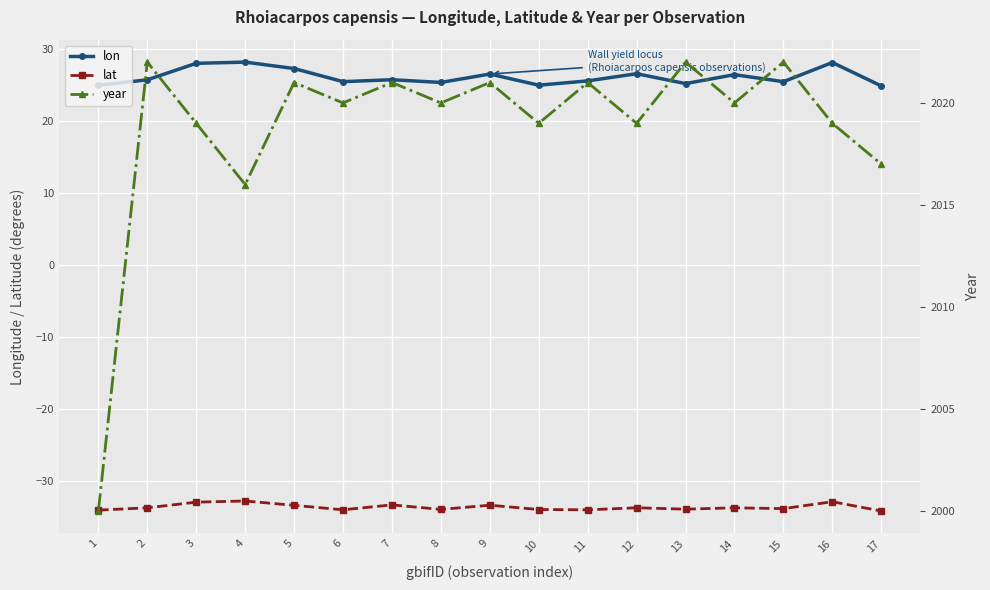

Reading left to right, transcribe all the data shown in this chart.

lon: 24.9	25.7	28.0	28.1	27.2	25.4	25.7	25.3	26.5	24.9	25.5	26.5	25.2	26.4	25.4	28.1	24.8
lat: -34.1	-33.8	-33.0	-32.8	-33.4	-34.0	-33.4	-34.0	-33.4	-34.0	-34.0	-33.8	-33.9	-33.8	-33.9	-32.9	-34.2
year: 2000.0	2022.0	2019.0	2016.0	2021.0	2020.0	2021.0	2020.0	2021.0	2019.0	2021.0	2019.0	2022.0	2020.0	2022.0	2019.0	2017.0